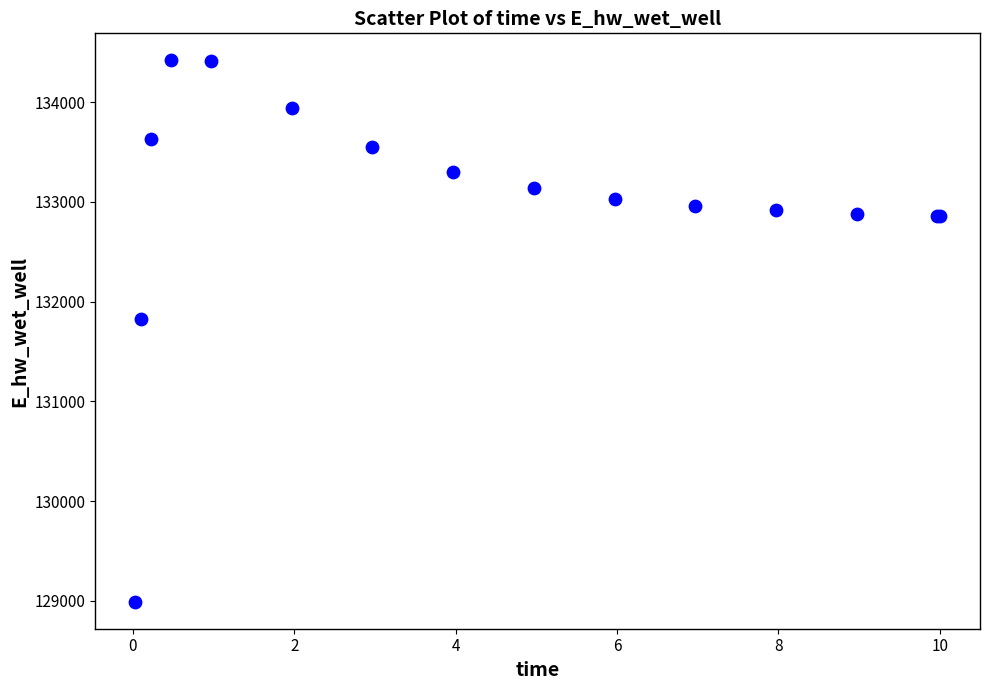

What Y value in the scatter plot is closest to 131706?

131823.7